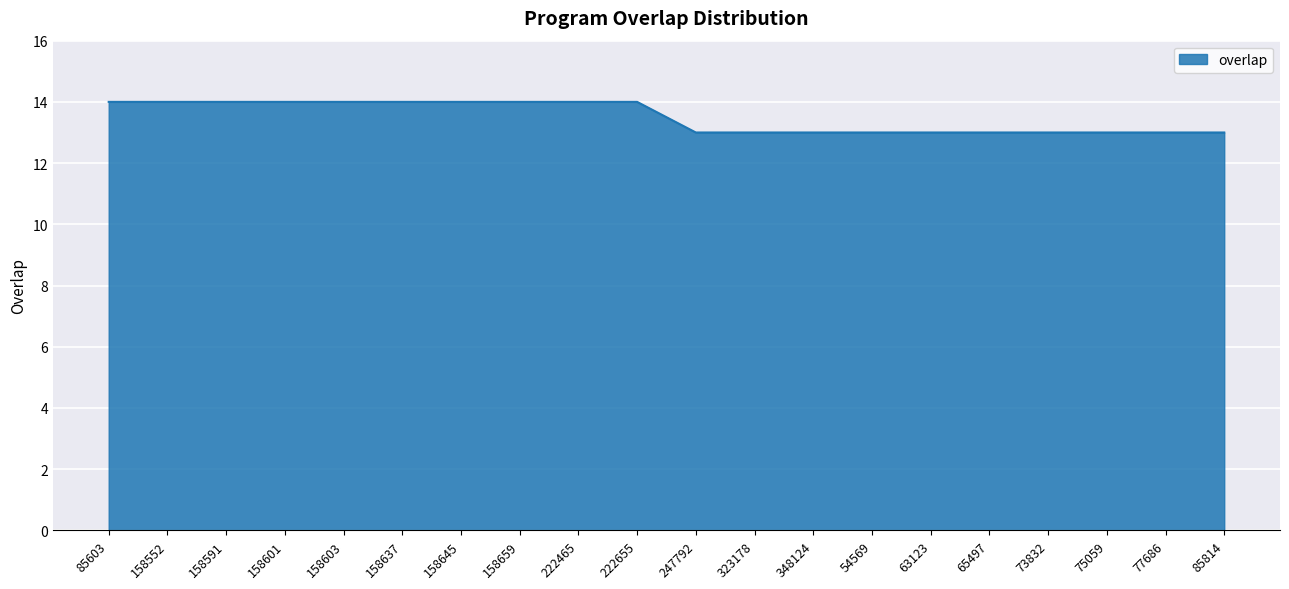

How many distinct data groups are displayed?

1